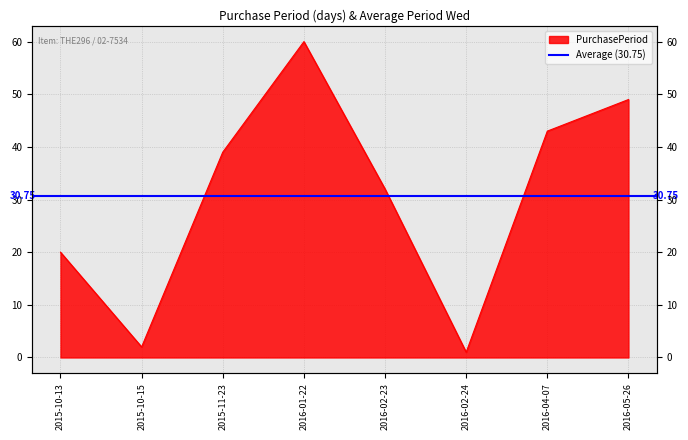

What is the sum of the values at 2015-11-23 and 2016-01-22?

99